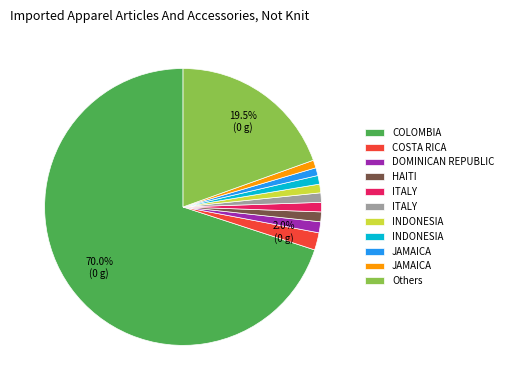

Is there any slice that represents more than half of the pie?

Yes